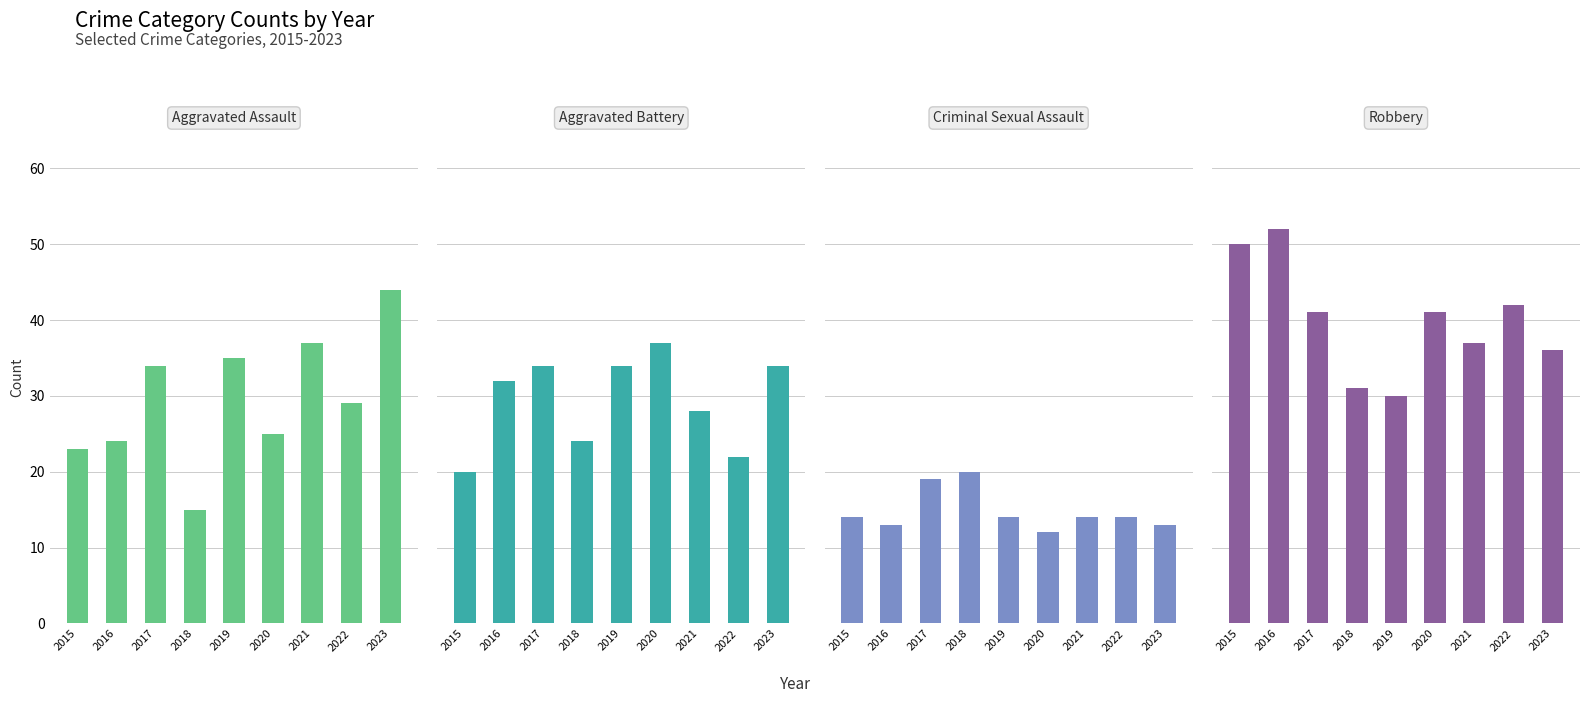

How many groups of bars are there?

9